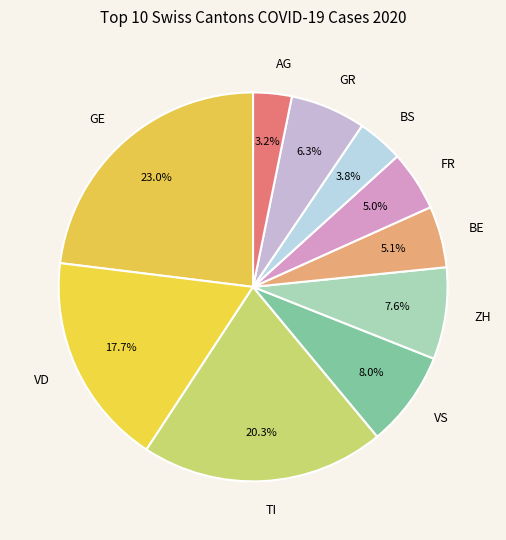

Do GR and ZH together represent more than half of the pie?

No